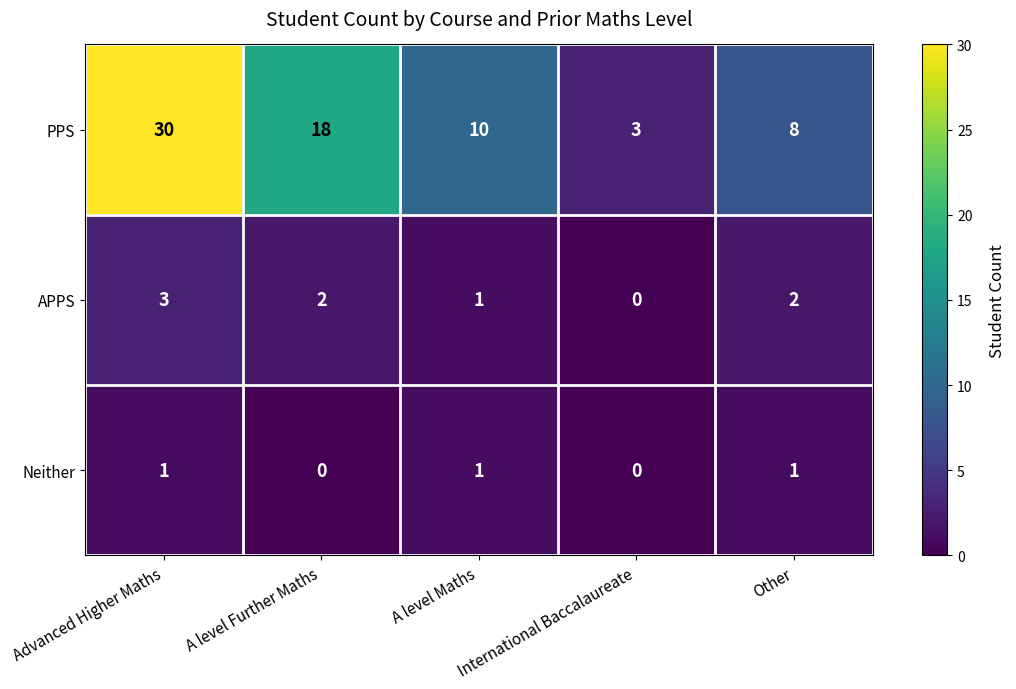

Which series has the largest range (max minus min)?

PPS